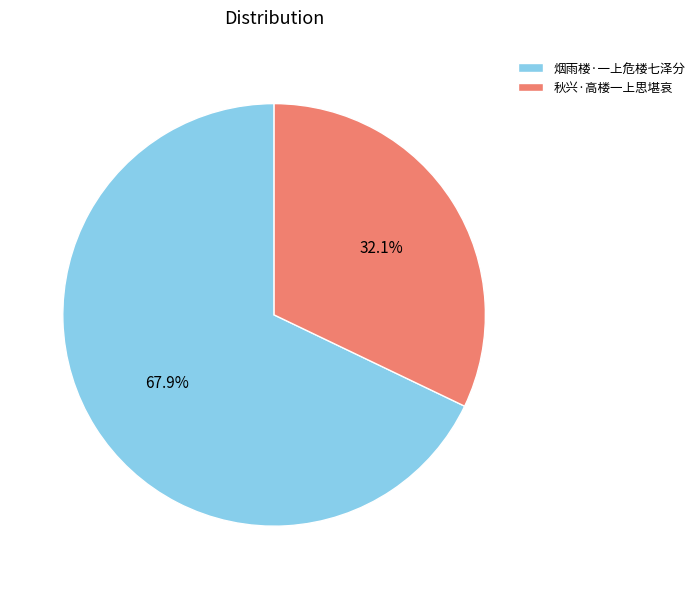

Which slice is the smallest?

秋兴·高楼一上思堪哀